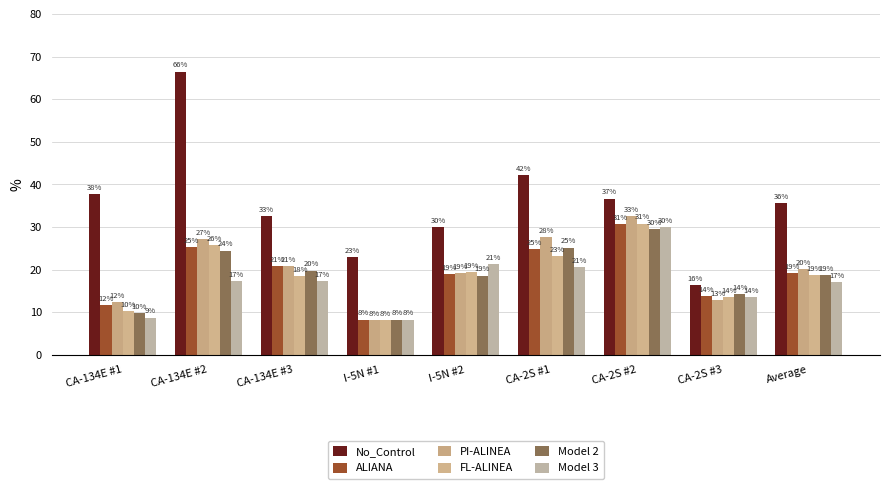

What is the difference between the maximum and second lowest values in the PI-ALINEA series?

20.1